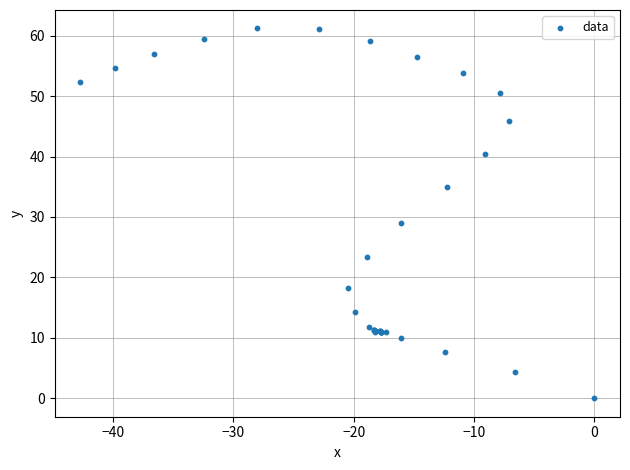

What Y value in the scatter plot is closest to 30?

29.0